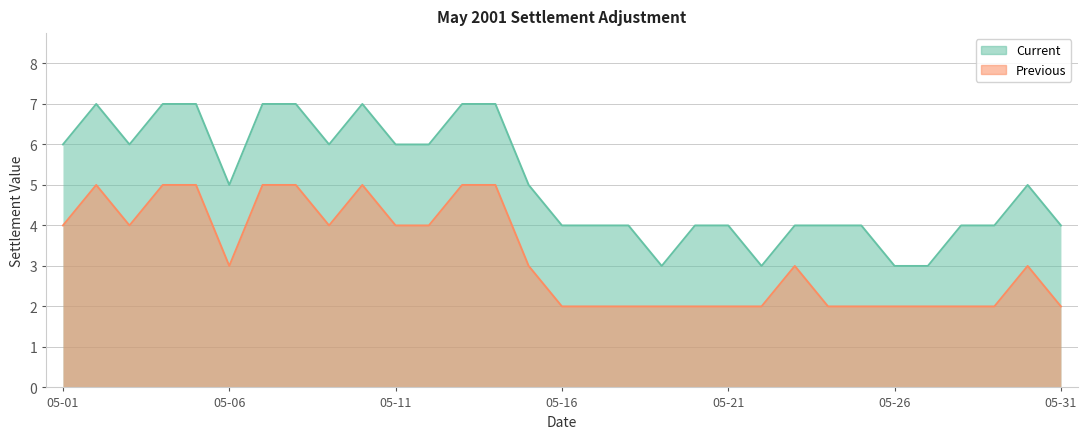

What is the spread (max minus min) of values at 2001-05-04?

2